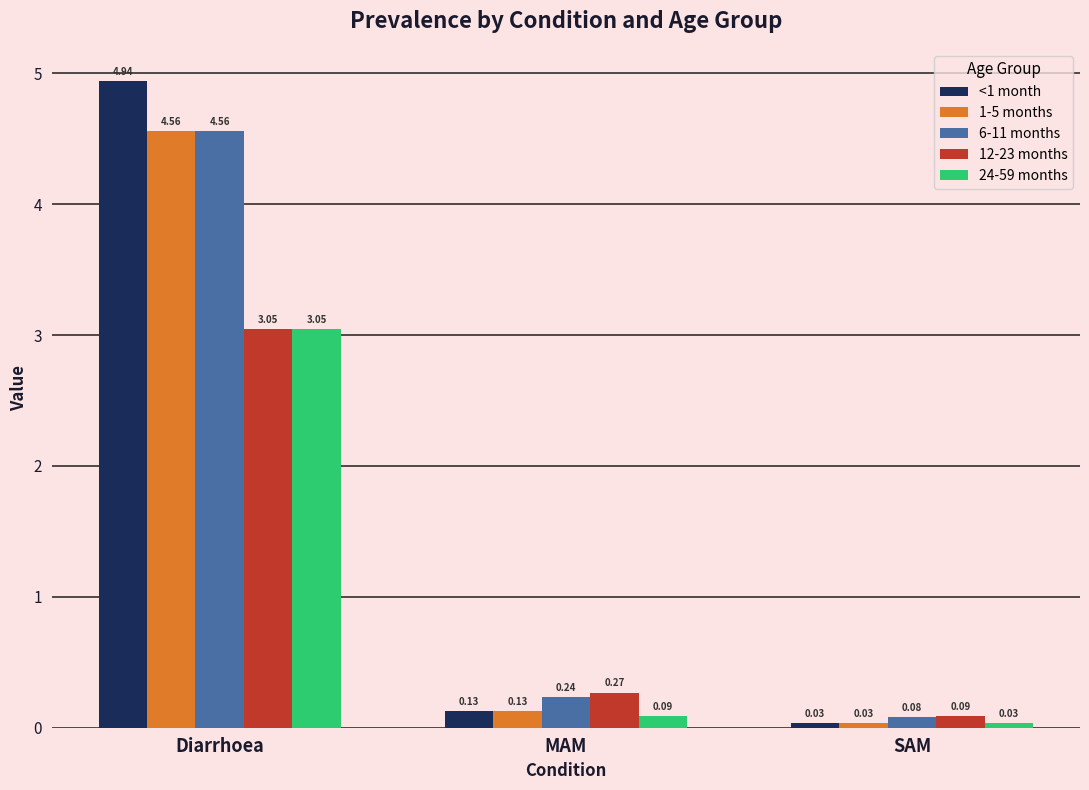

At which label does 24-59 months reach its minimum?

SAM